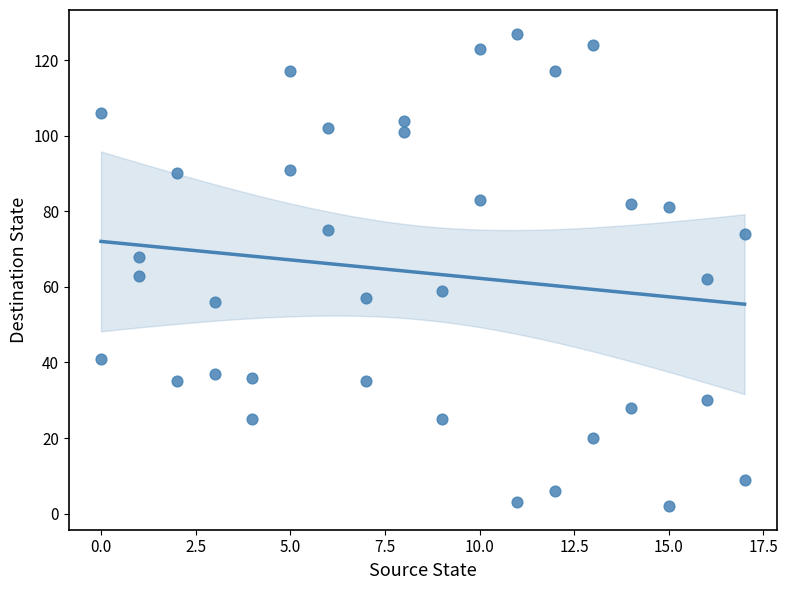

What is the range of X values (max minus min)?

17